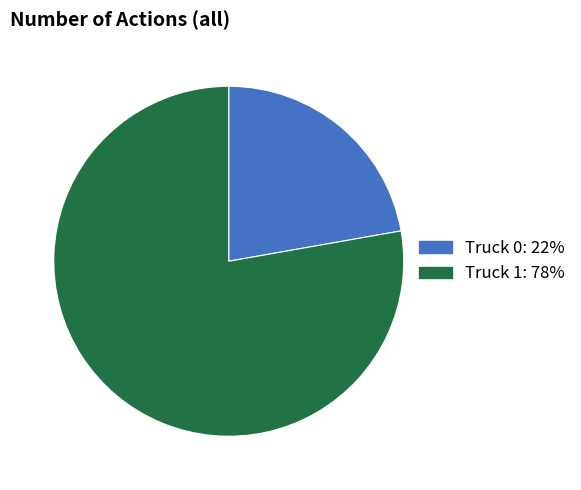

Is the sum of Truck 1 and Truck 0 greater than half?

Yes